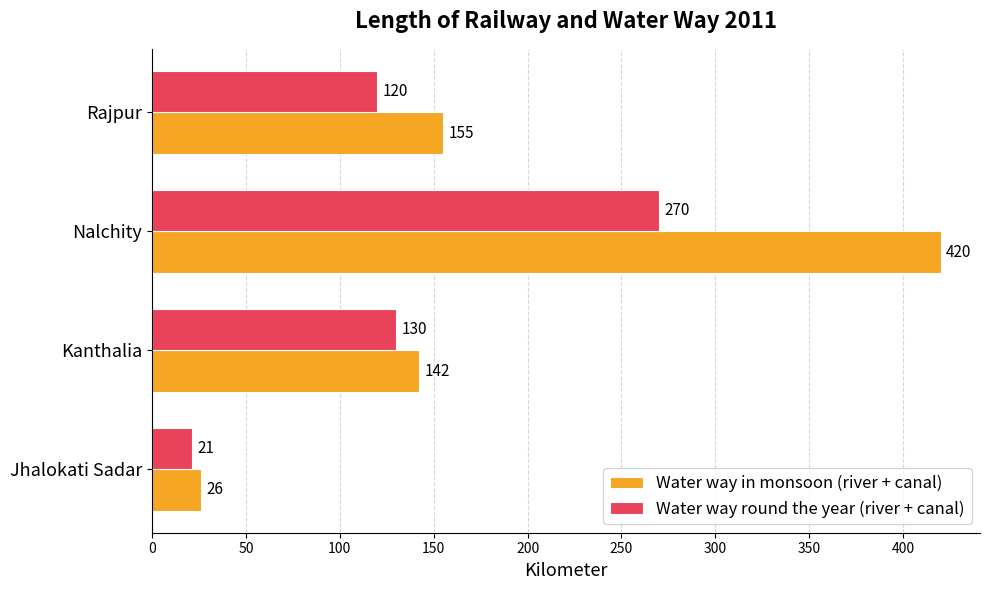

Which series has the largest range (max minus min)?

Water way in monsoon (river + canal)